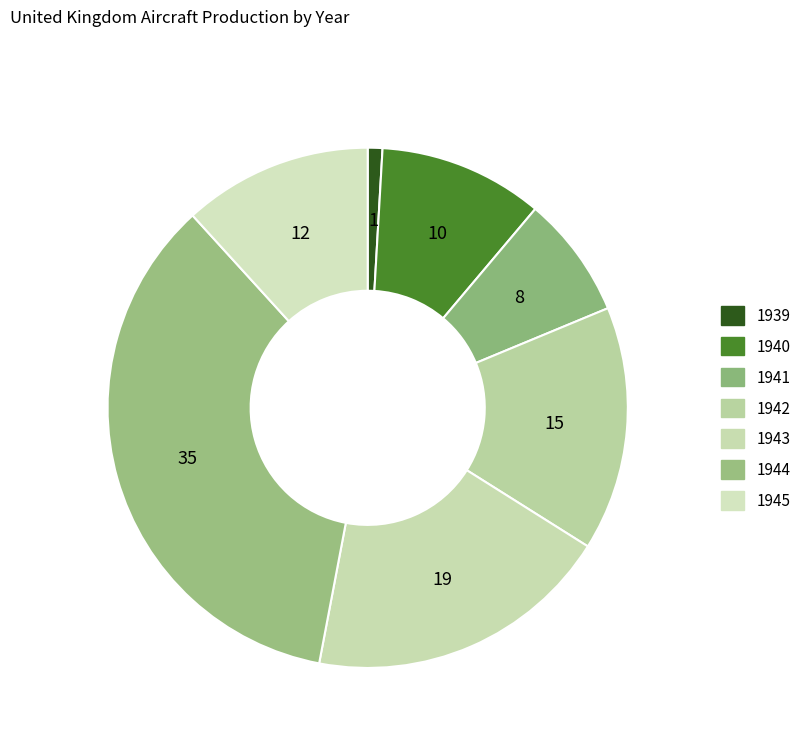

How many segments does this pie chart have?

7